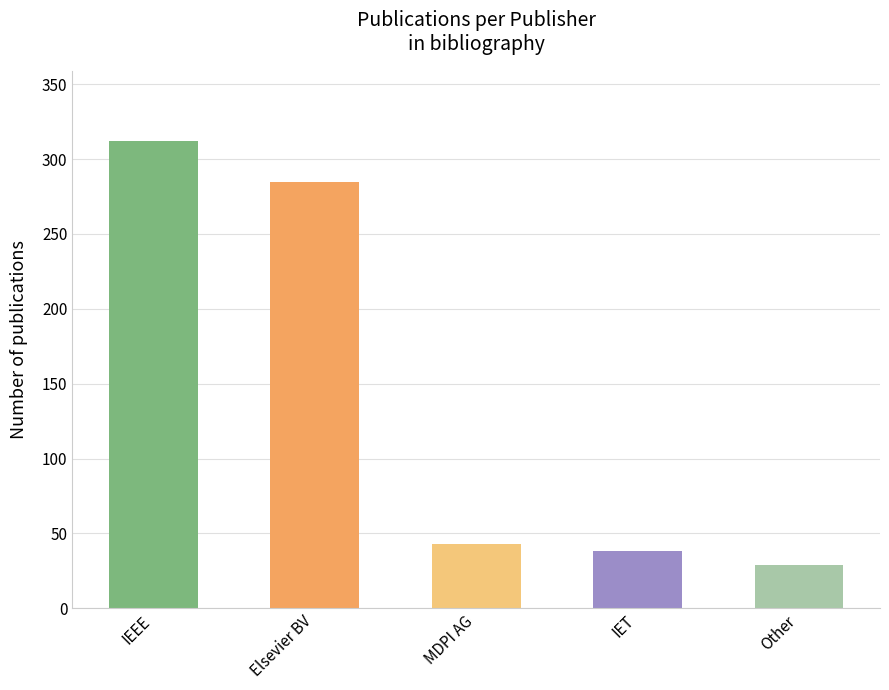

What is the average value?

141